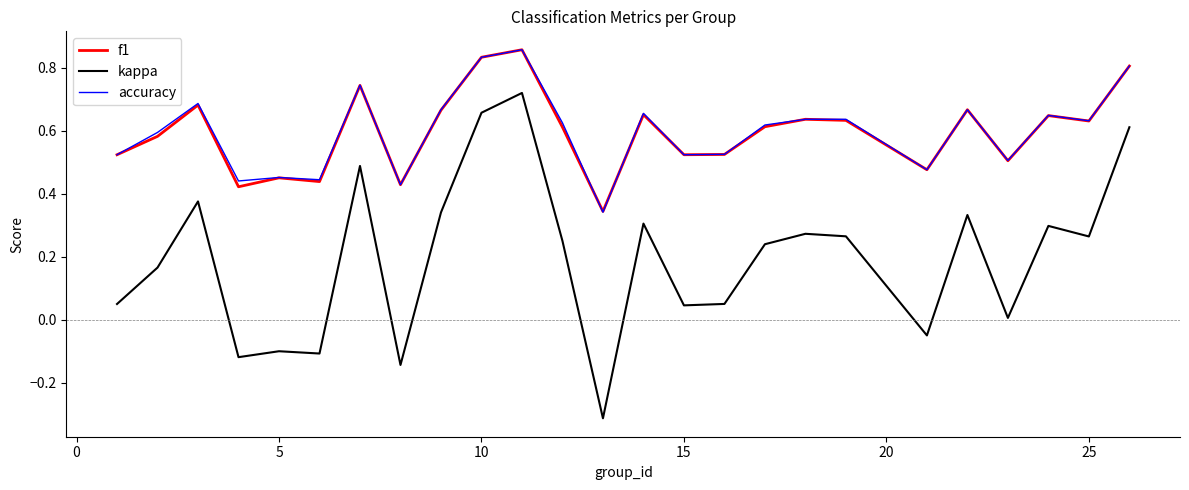

True or false: kappa and f1 cross at least once.

False